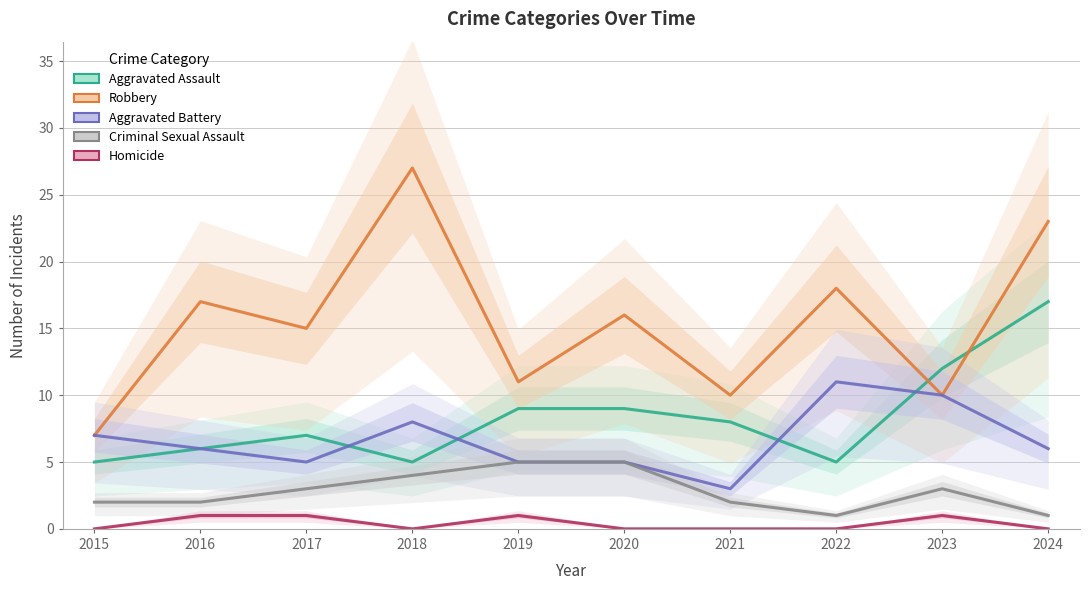

Which series has the largest range (max minus min)?

Robbery